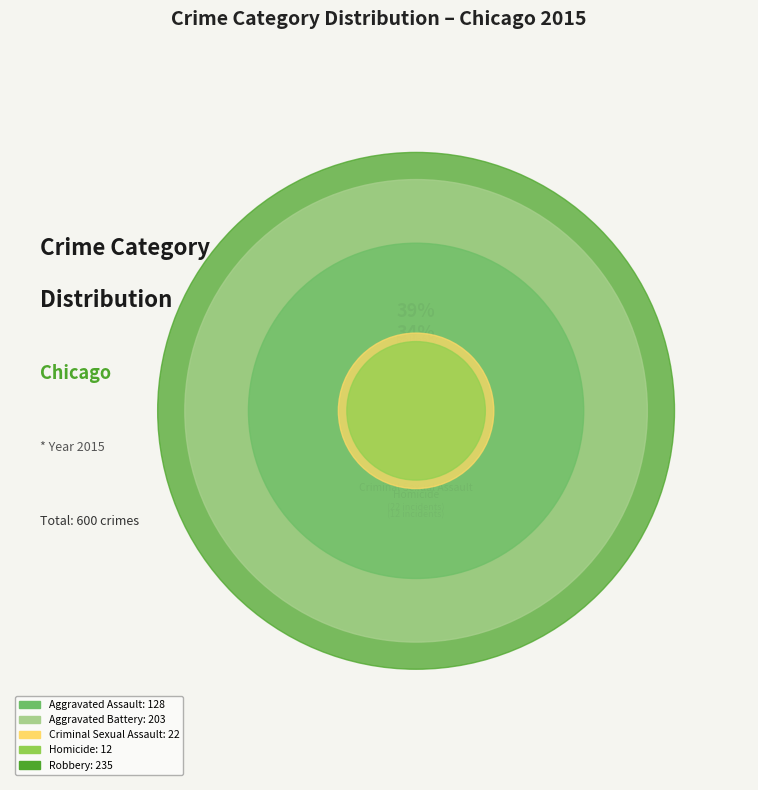

Which category has the biggest portion of the pie?

Robbery